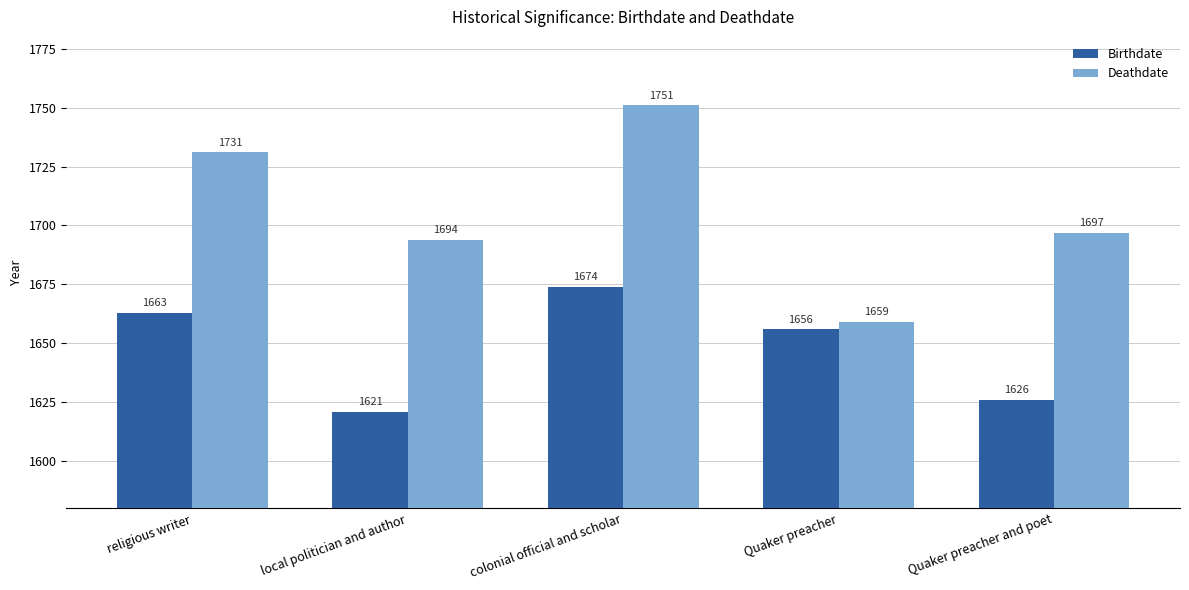

What is the sum of all Birthdate values?

8240